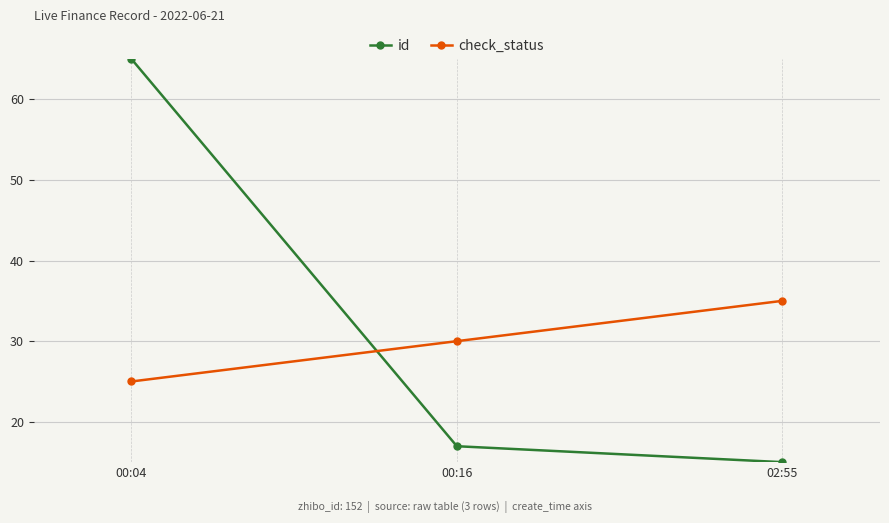

At 02:55, list the series in order from smallest to largest.

id, check_status